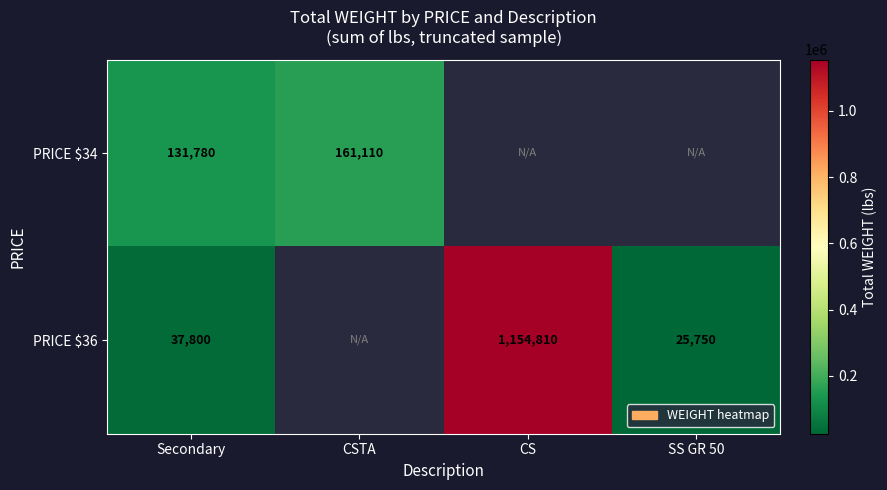

Which has a higher value, CSTA or CS?

CS